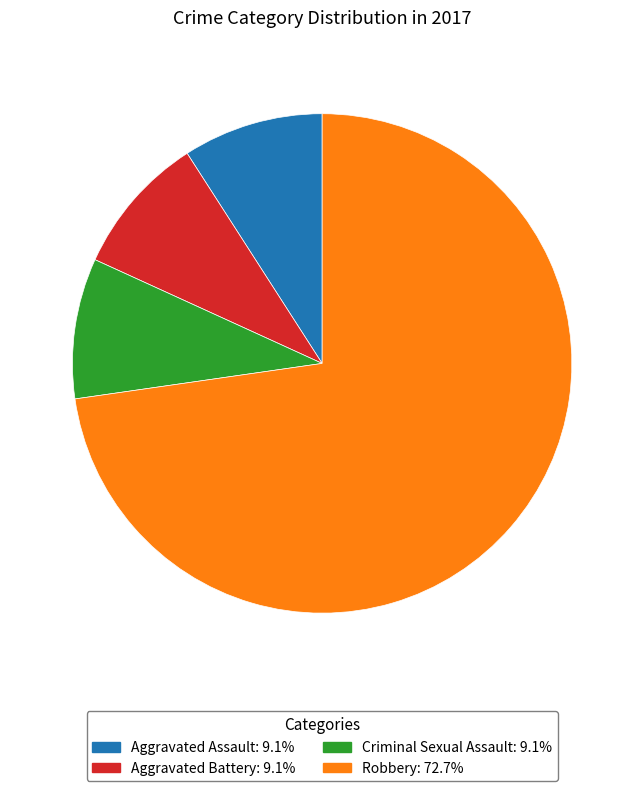

Do Robbery and Criminal Sexual Assault together represent more than half of the pie?

Yes